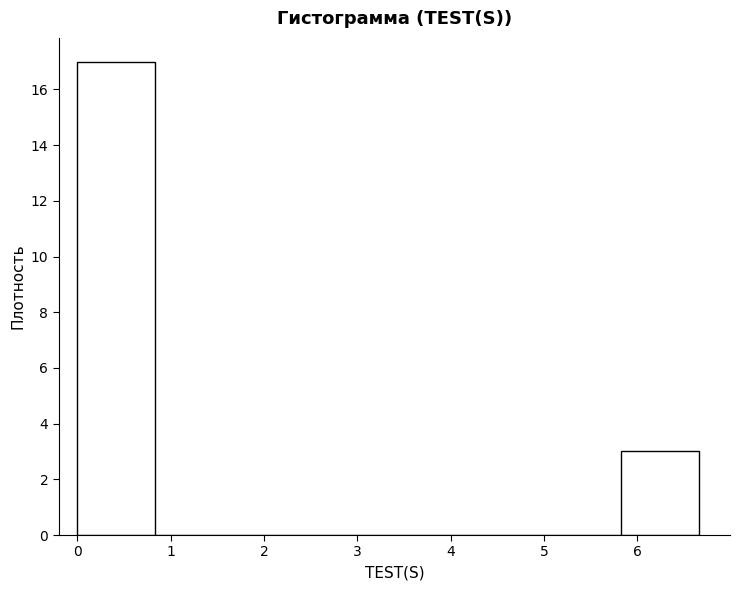

How tall is the bar that spans 0.0 to 0.8 on the x-axis? Neither the bar edges nor the heights are printed on the chart, so give them approximately, as read against the axes.

17